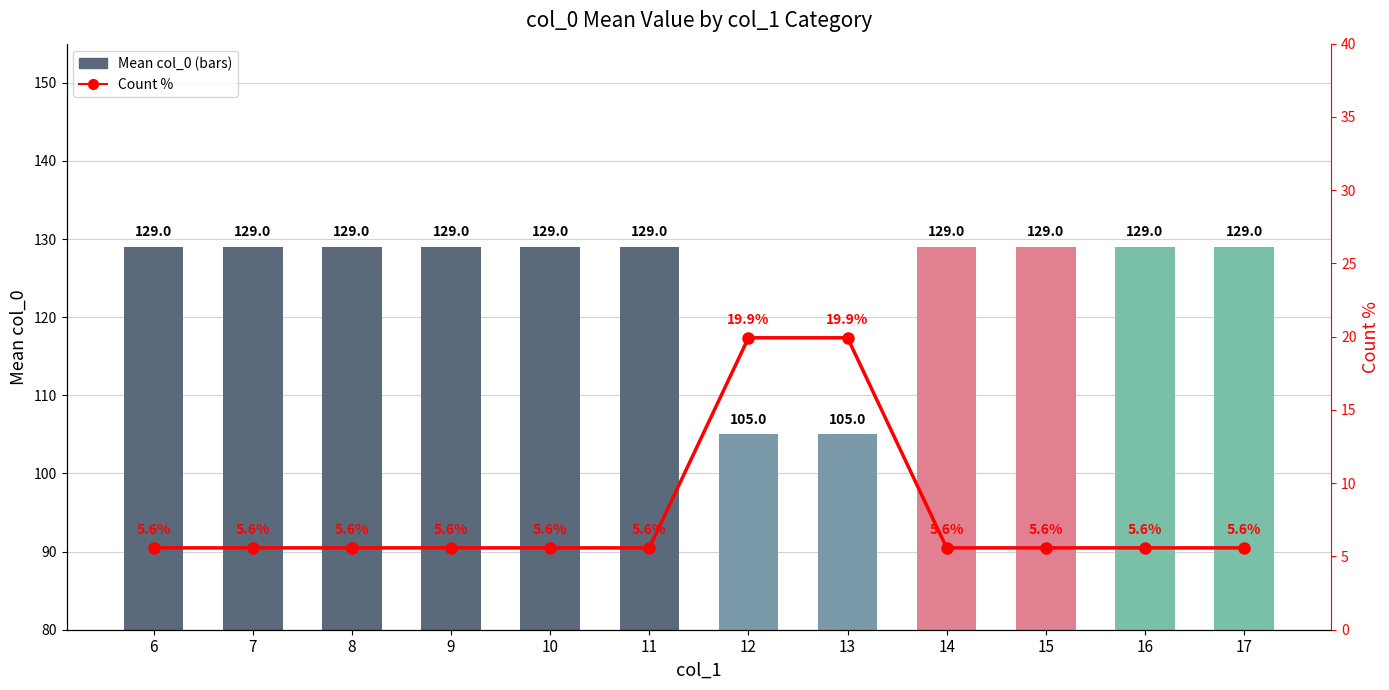

Is the value of Count % at 8 greater than the value of Mean col_0 at 11?

No